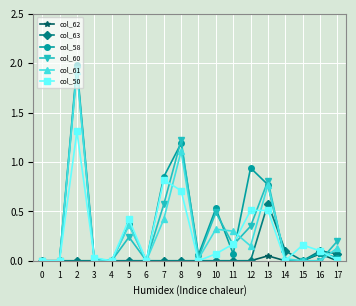

At how many categories does at least one series exceed 1?

2